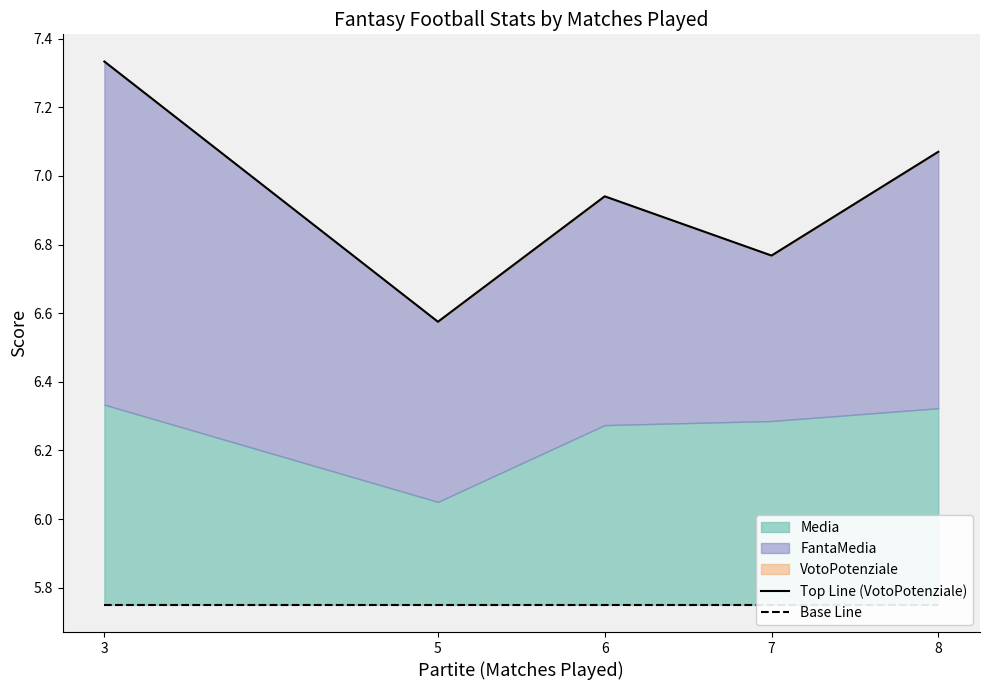

Rank the series at 6 from highest to lowest value.

Top Line (VotoPotenziale), Base Line